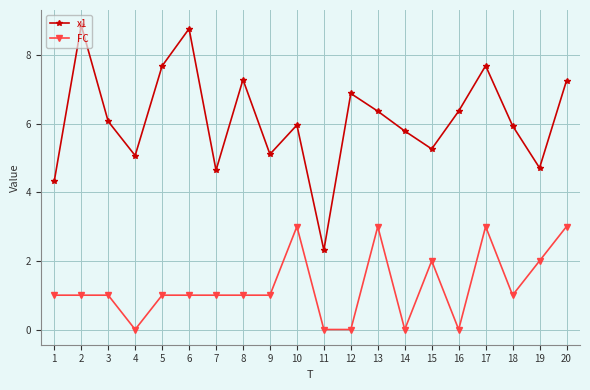

Which label corresponds to the largest value in the chart?

2